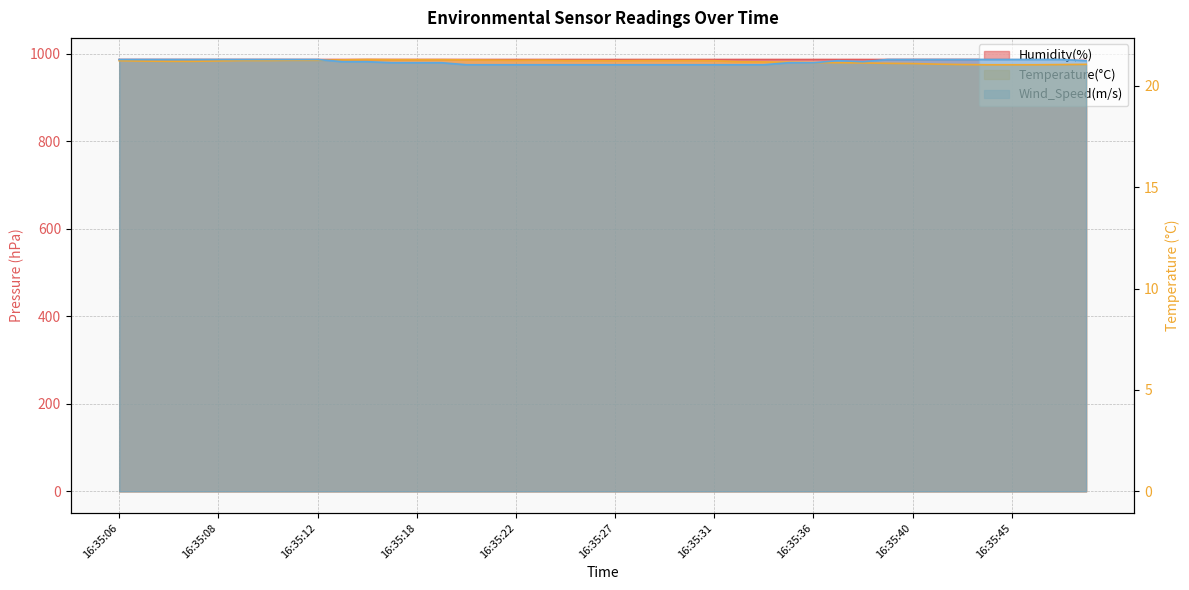

What is the minimum value for Wind_Speed(m/s)?

21.0